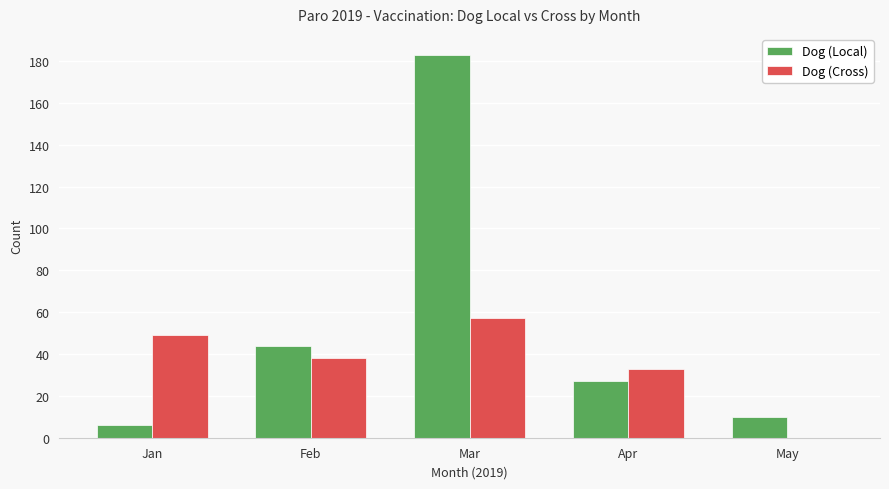

How many groups of bars are there?

5